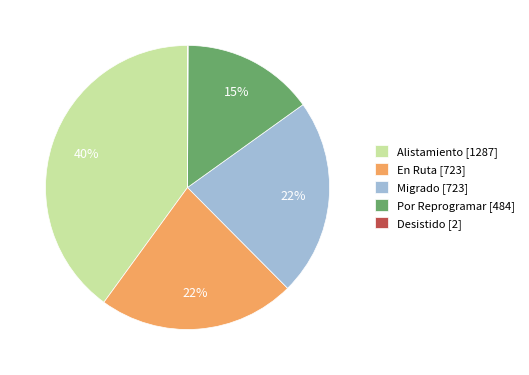

Is the sum of Por Reprogramar and Alistamiento greater than half?

Yes